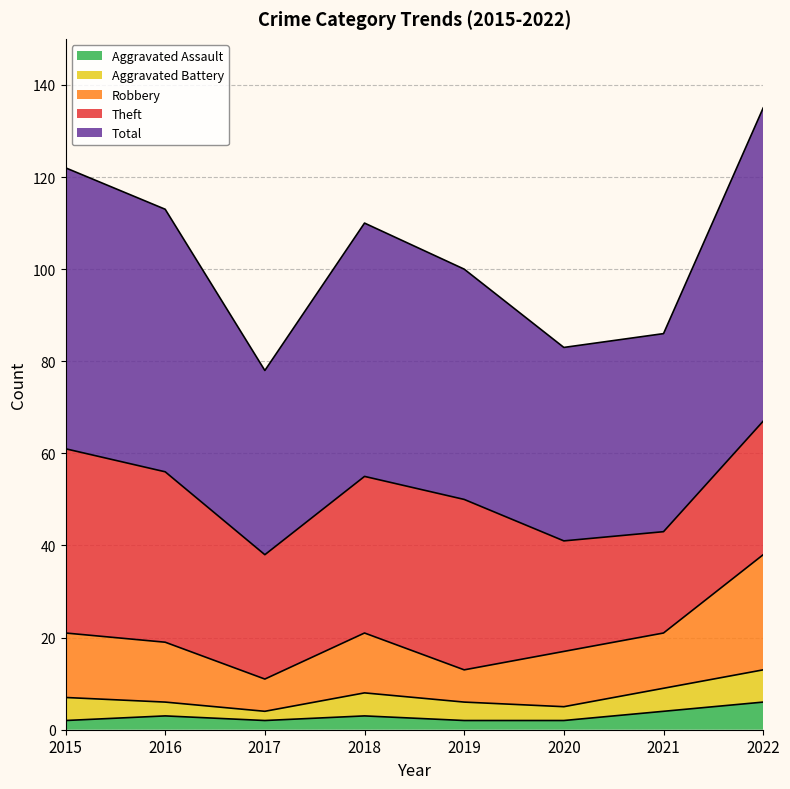

What is the maximum value for Aggravated Assault?

6